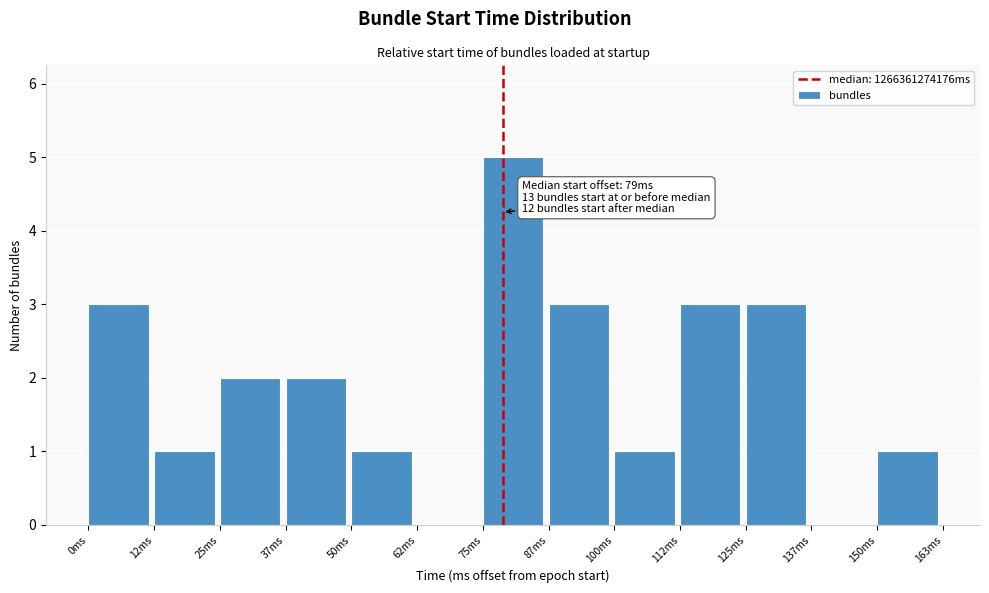

Over which range of the x-axis is the bar tallest?

76 to 88